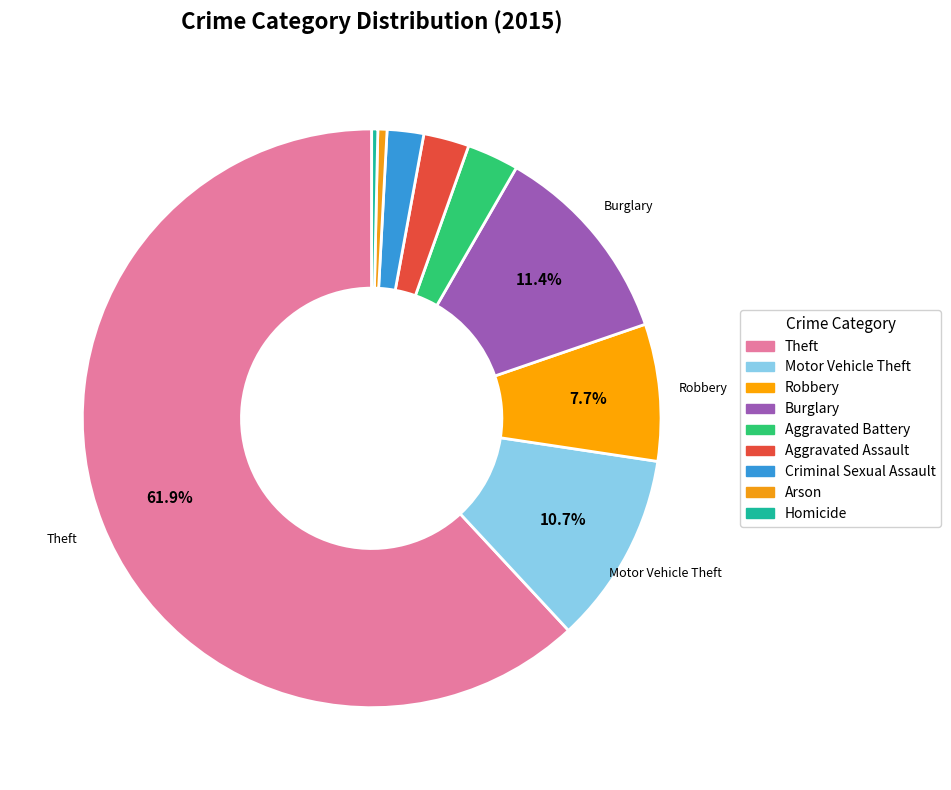

Which has a higher value, Criminal Sexual Assault or Motor Vehicle Theft?

Motor Vehicle Theft